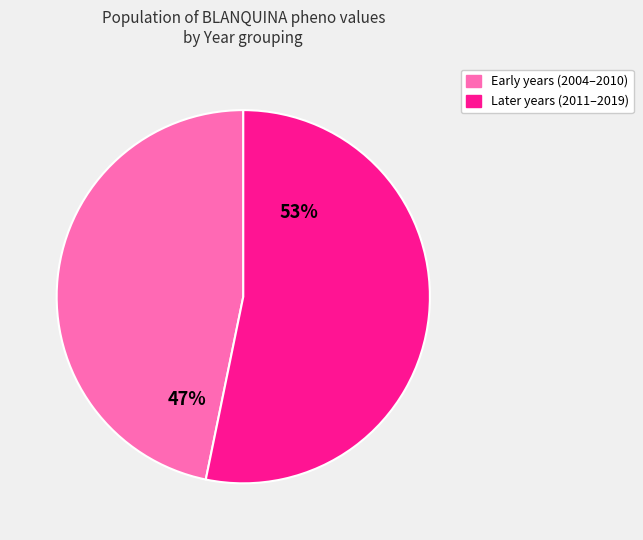

Is there a majority slice in this chart?

Yes